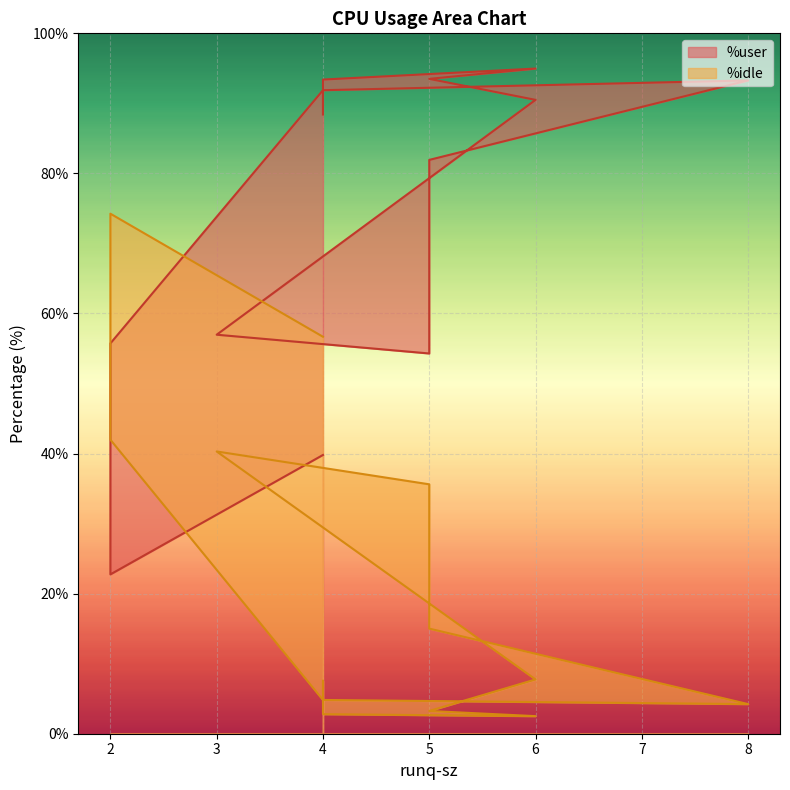

What are all the series names shown in the legend?

%user, %idle